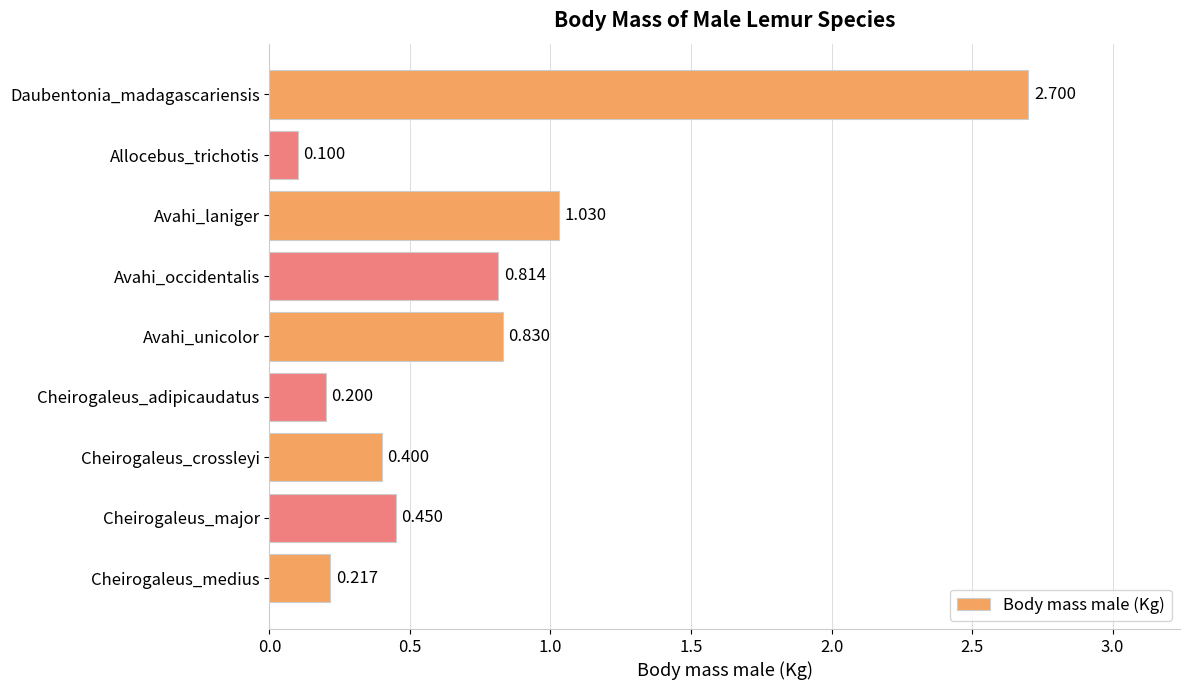

At which category does the chart reach its minimum across all series?

Allocebus_trichotis